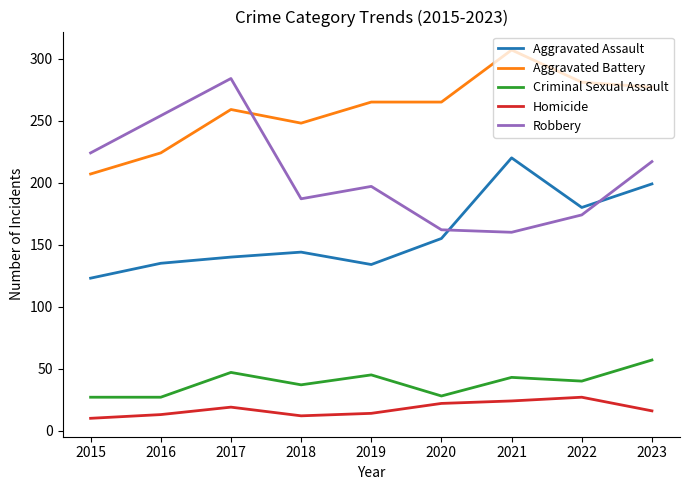

What is the approximate value of Homicide at 2018, to the nearest 5?

10